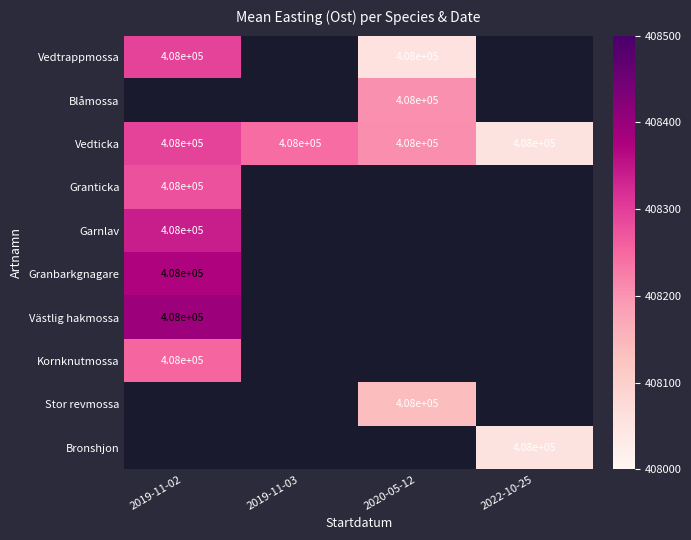

True or false: Stor revmossa has a value of 558762.7 at 2020-05-12.

False